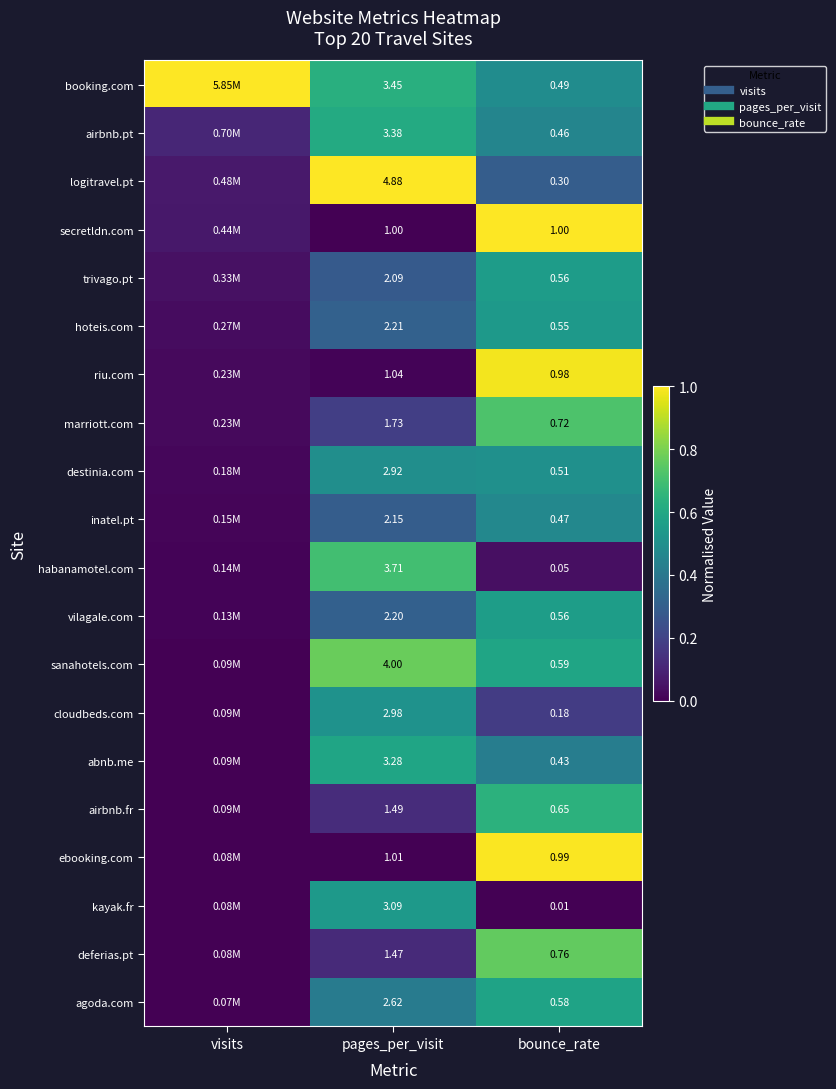

The value of inatel.pt at pages_per_visit is 0.4. True or false?

False